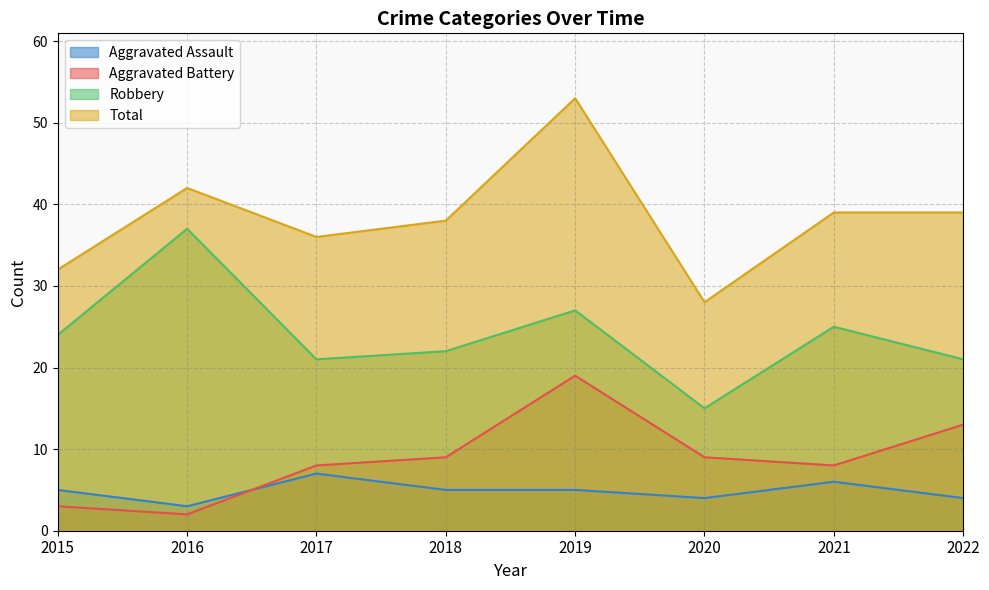

What is the difference between the Aggravated Battery values at 2019 and 2016?

17